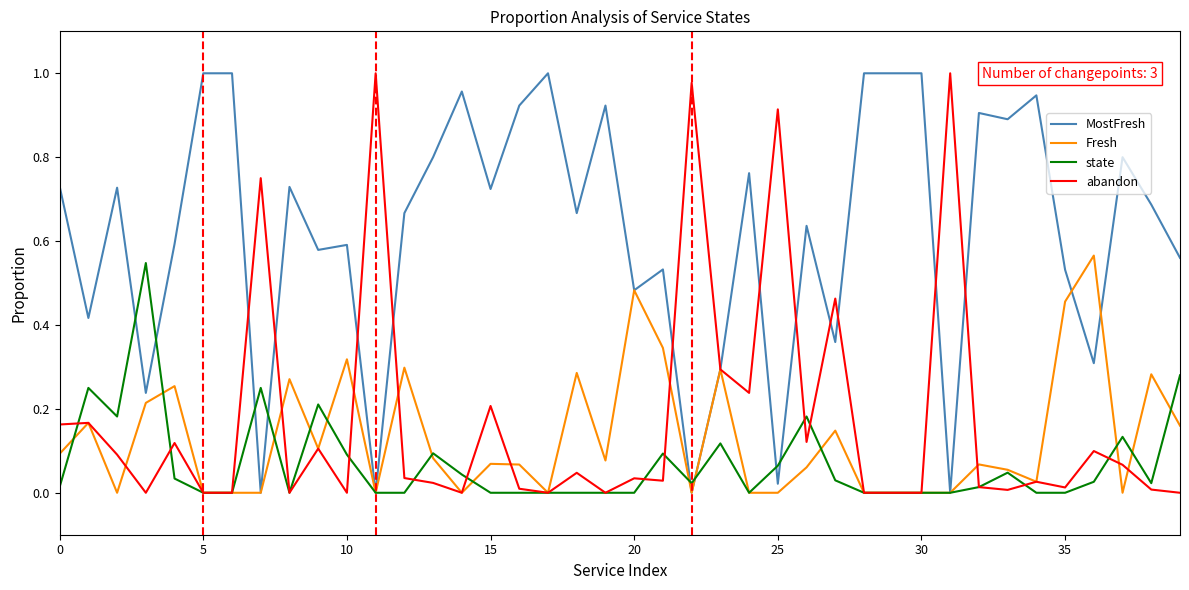

Which series has the largest total across all categories?

MostFresh